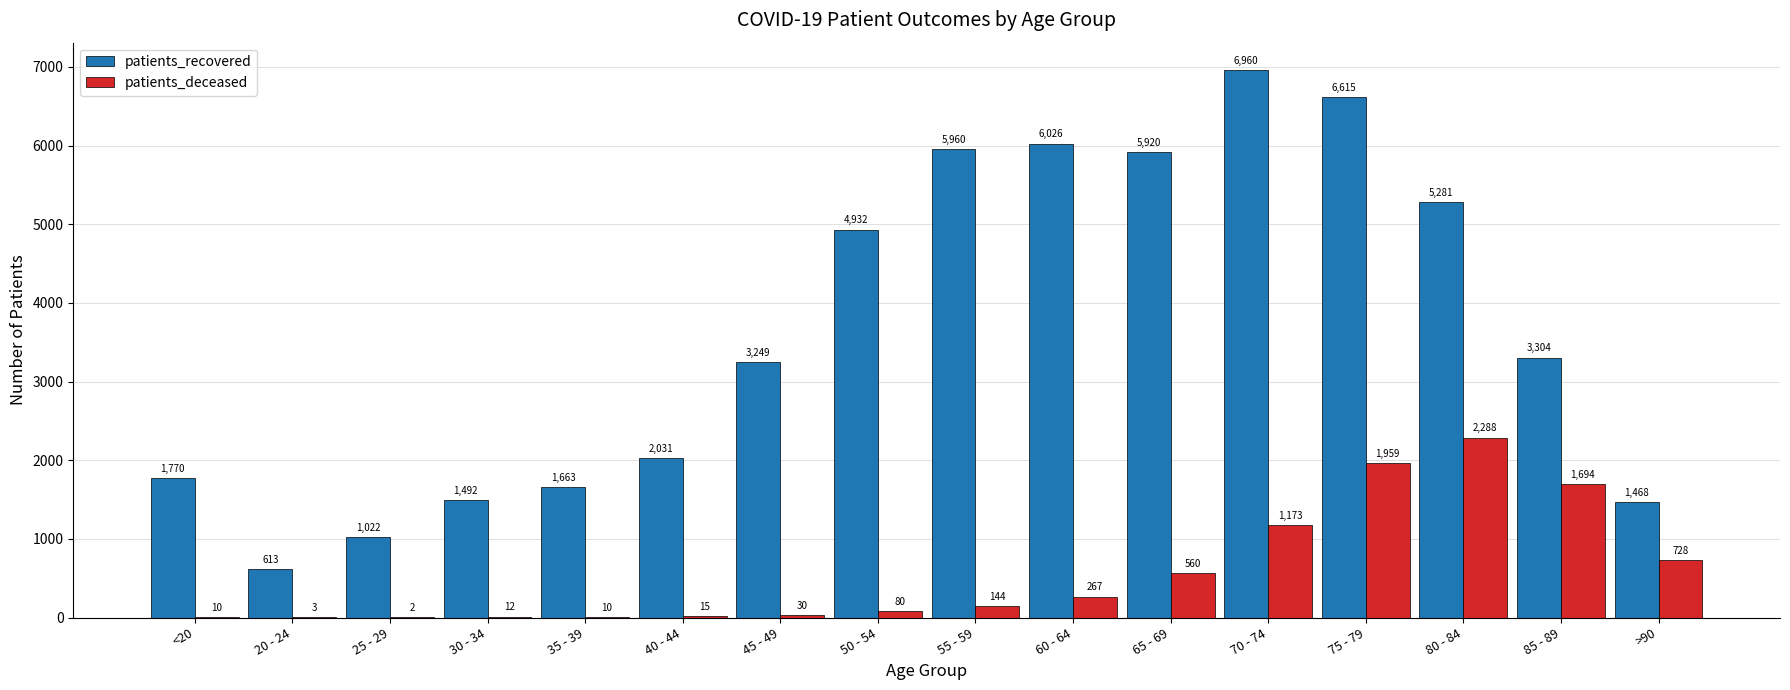

Which series changed the most between 70 - 74 and 75 - 79?

patients_deceased